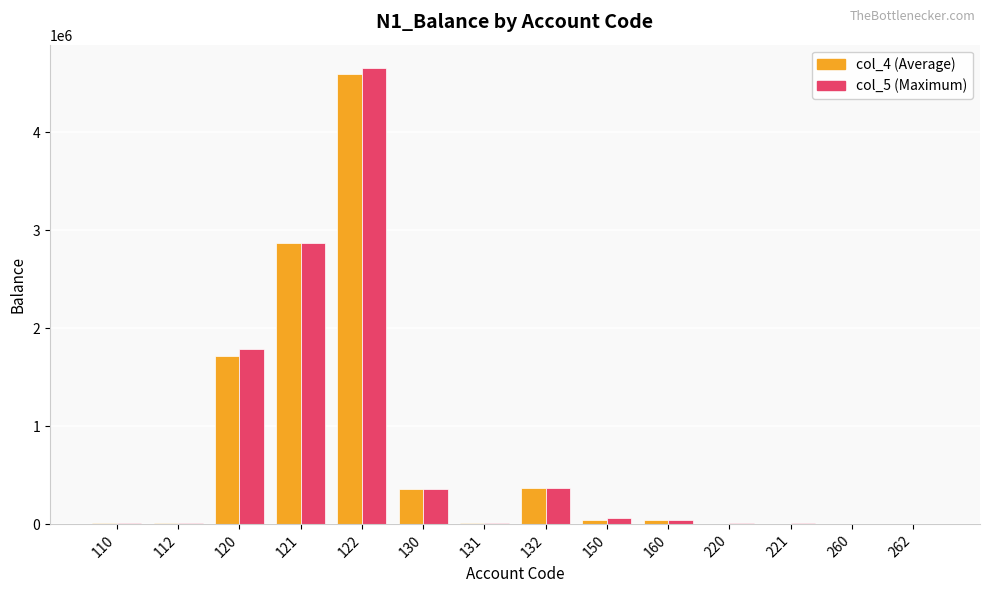

The col_5 (Maximum) series shows 40720.5 at 160. True or false?

True